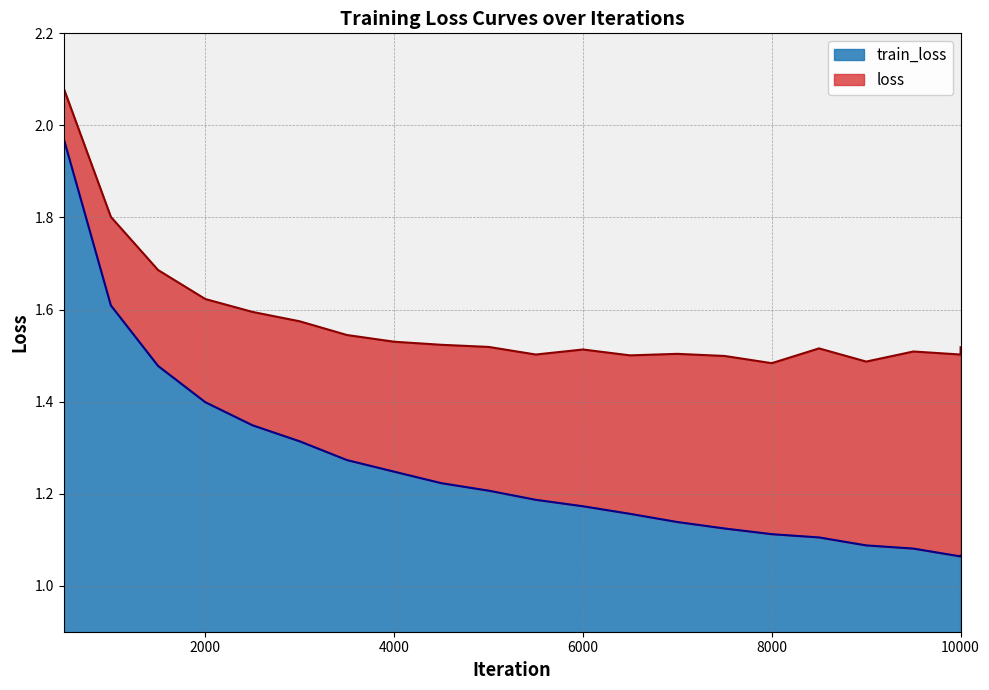

What are all the series names shown in the legend?

train_loss, loss